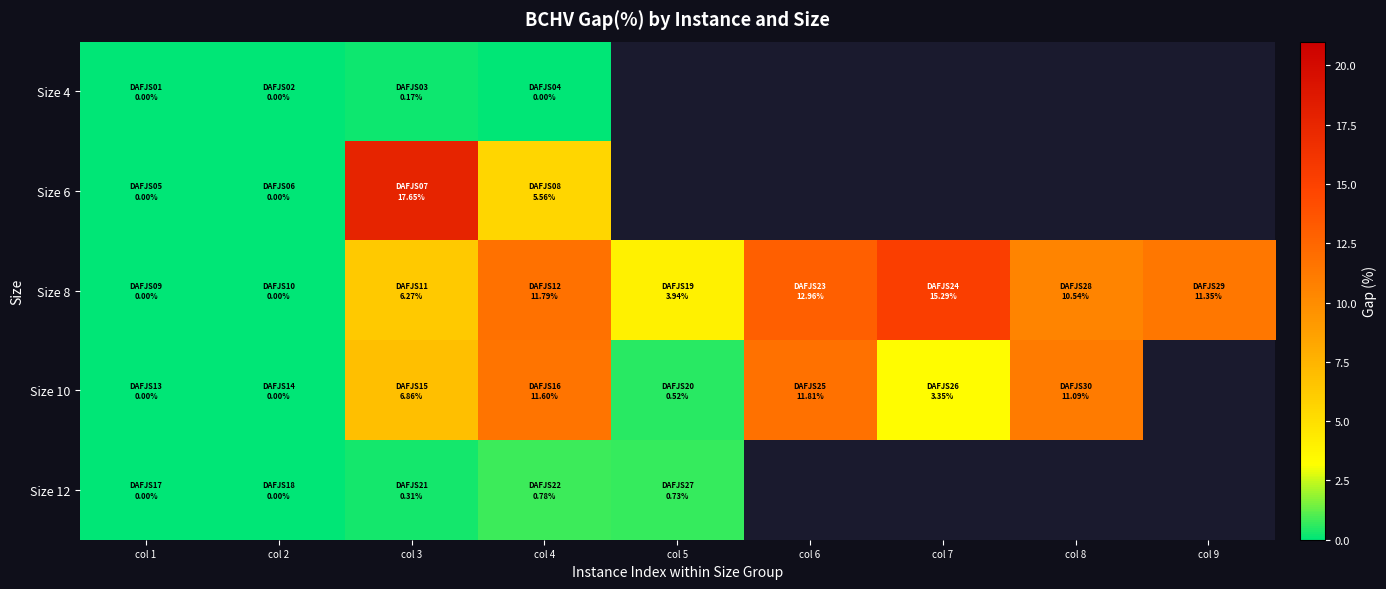

At how many categories does at least one series exceed 7?

6